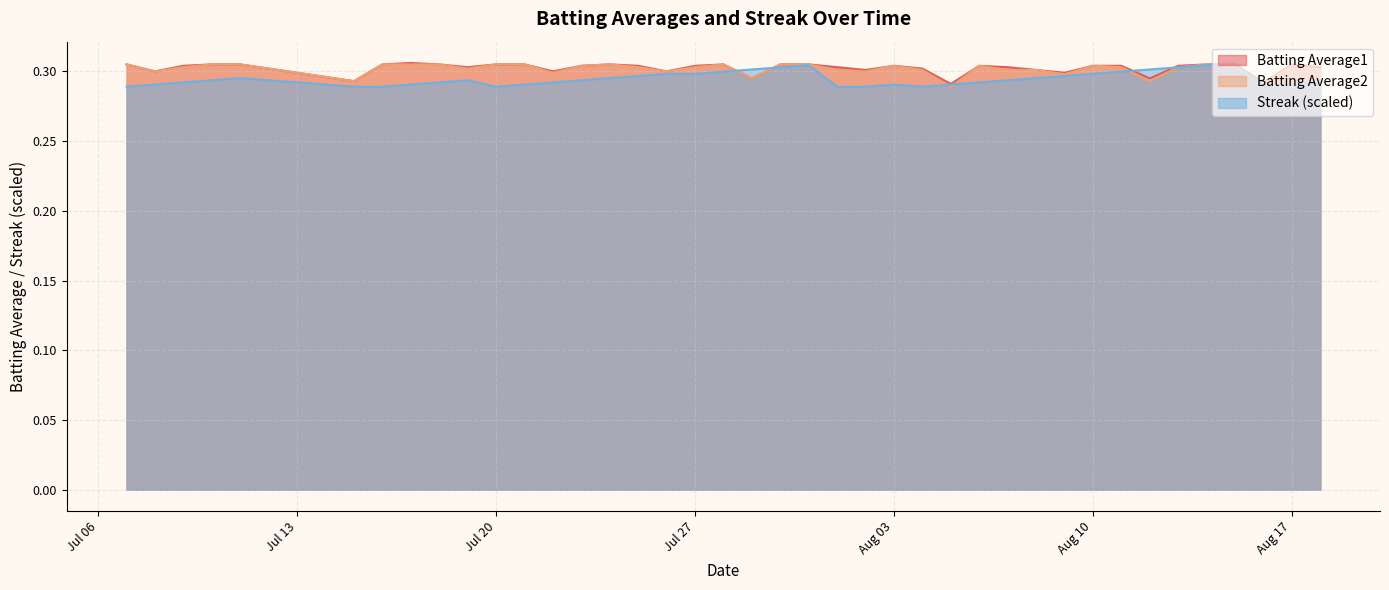

The Streak (scaled) series shows 0.1 at Aug 10. True or false?

False